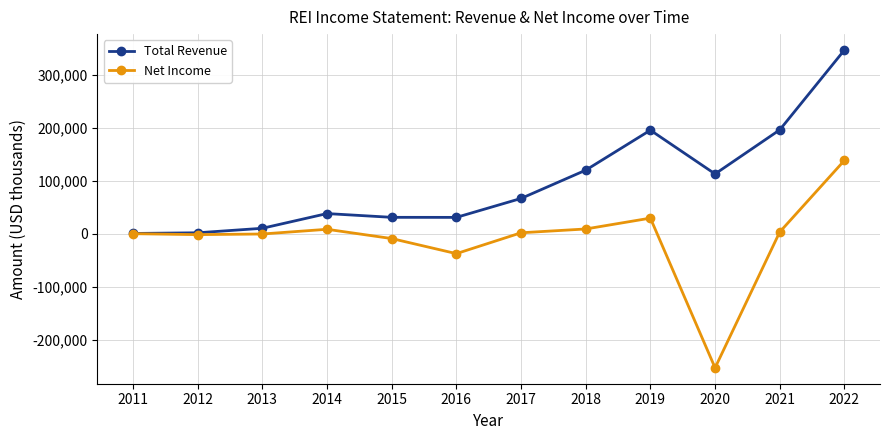

Between 2014 and 2017, which series saw the biggest shift?

Total Revenue